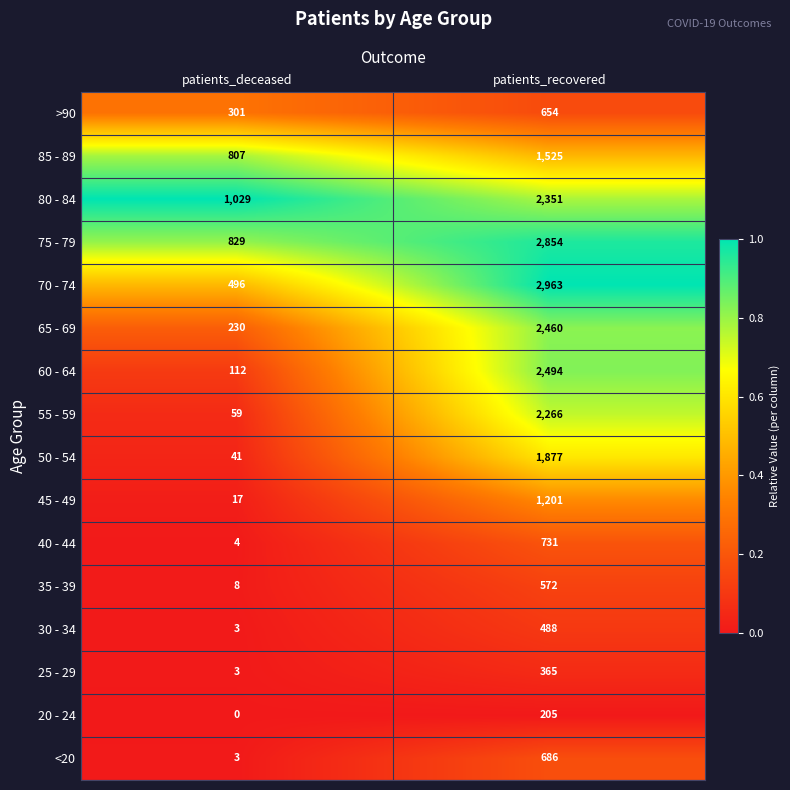

What is the difference between the highest and lowest values at patients_deceased?

1029